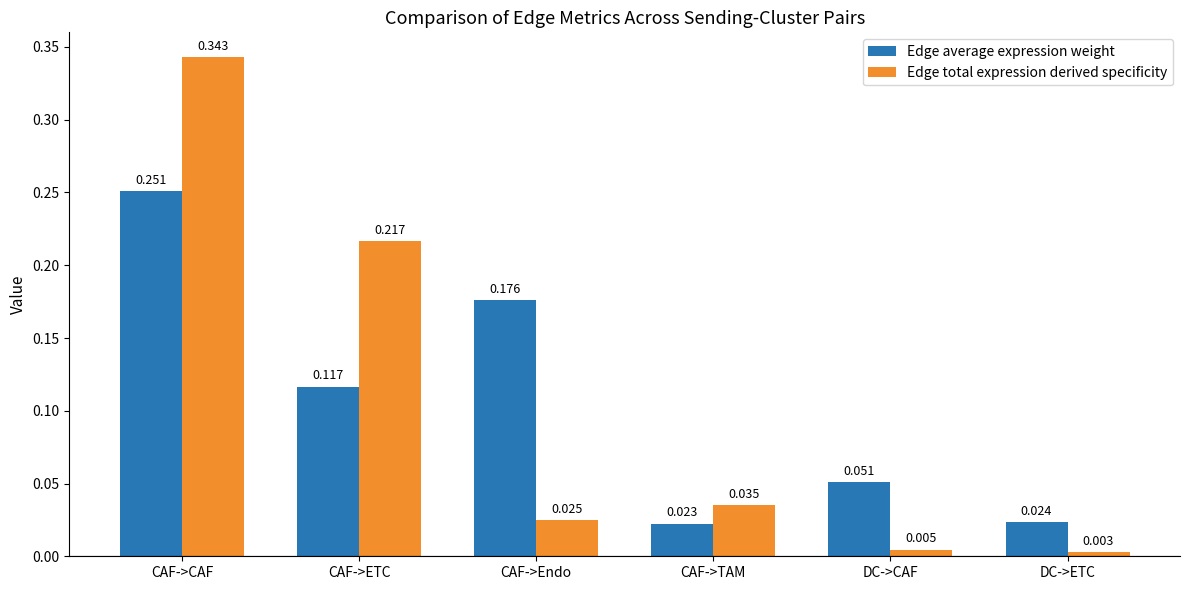

Which series has the largest range (max minus min)?

Edge total expression derived specificity